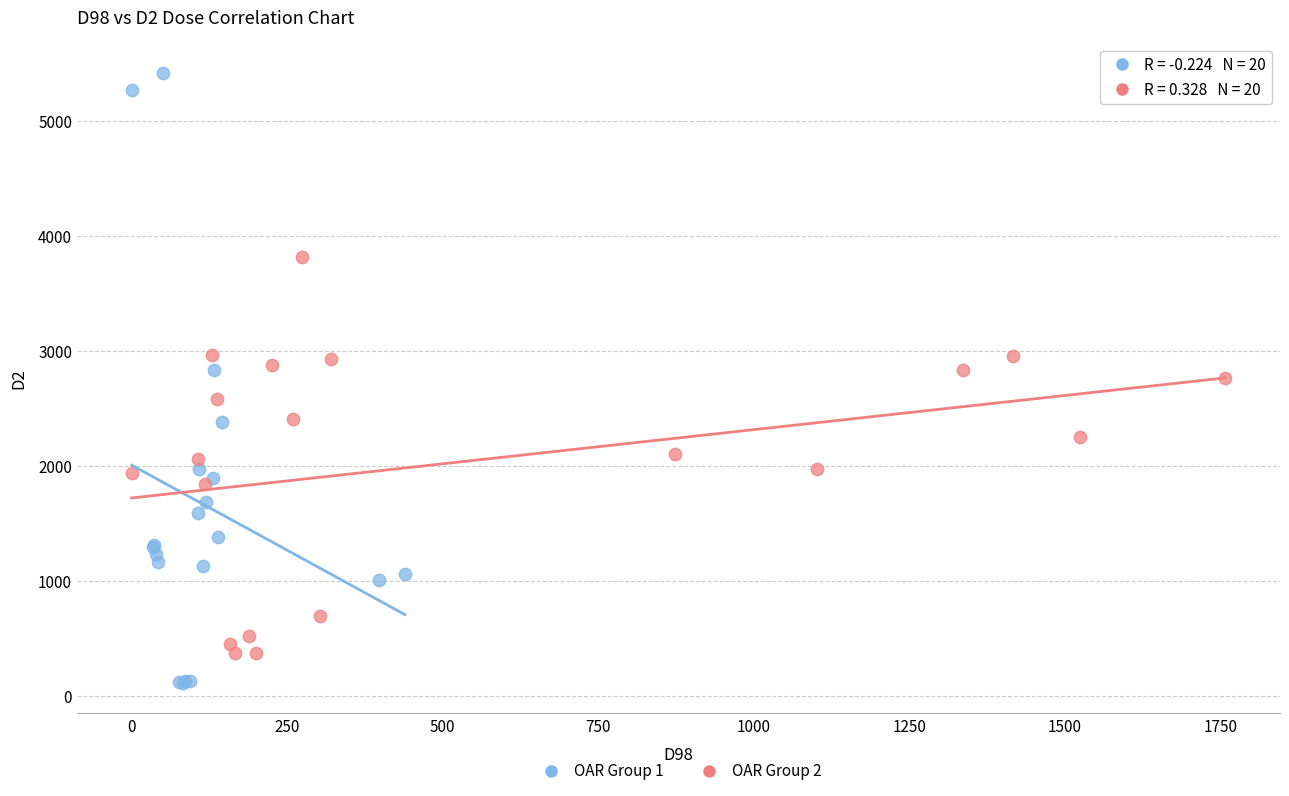

Which series reaches the maximum Y coordinate?

OAR Group 1